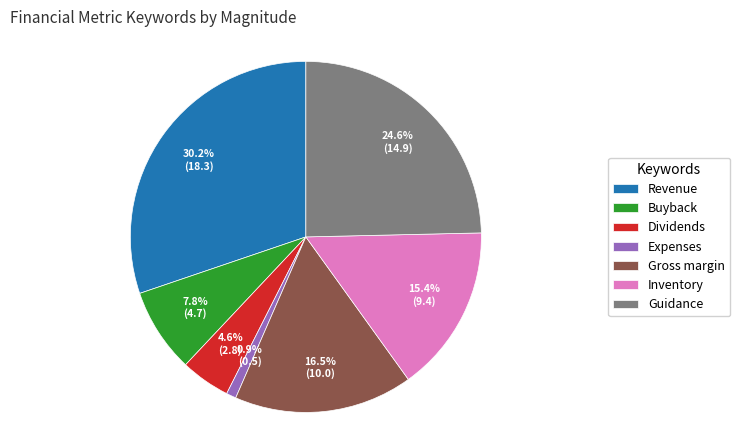

What is the ratio of the value at Buyback to the value at Guidance?

0.3